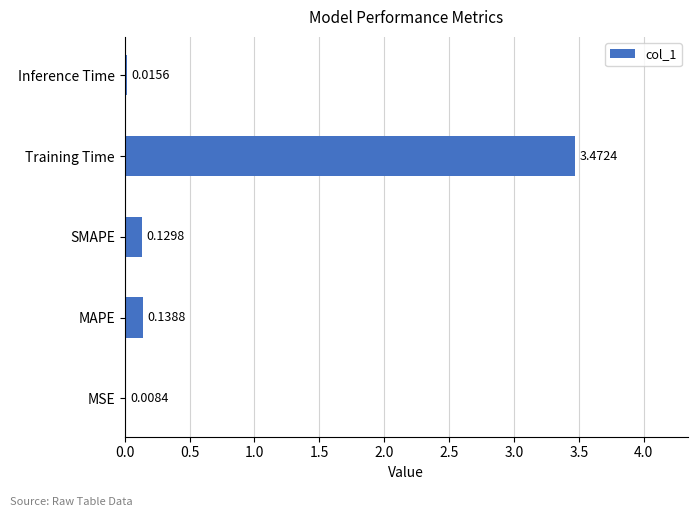

What is the sum of the values at SMAPE and Training Time?

3.6